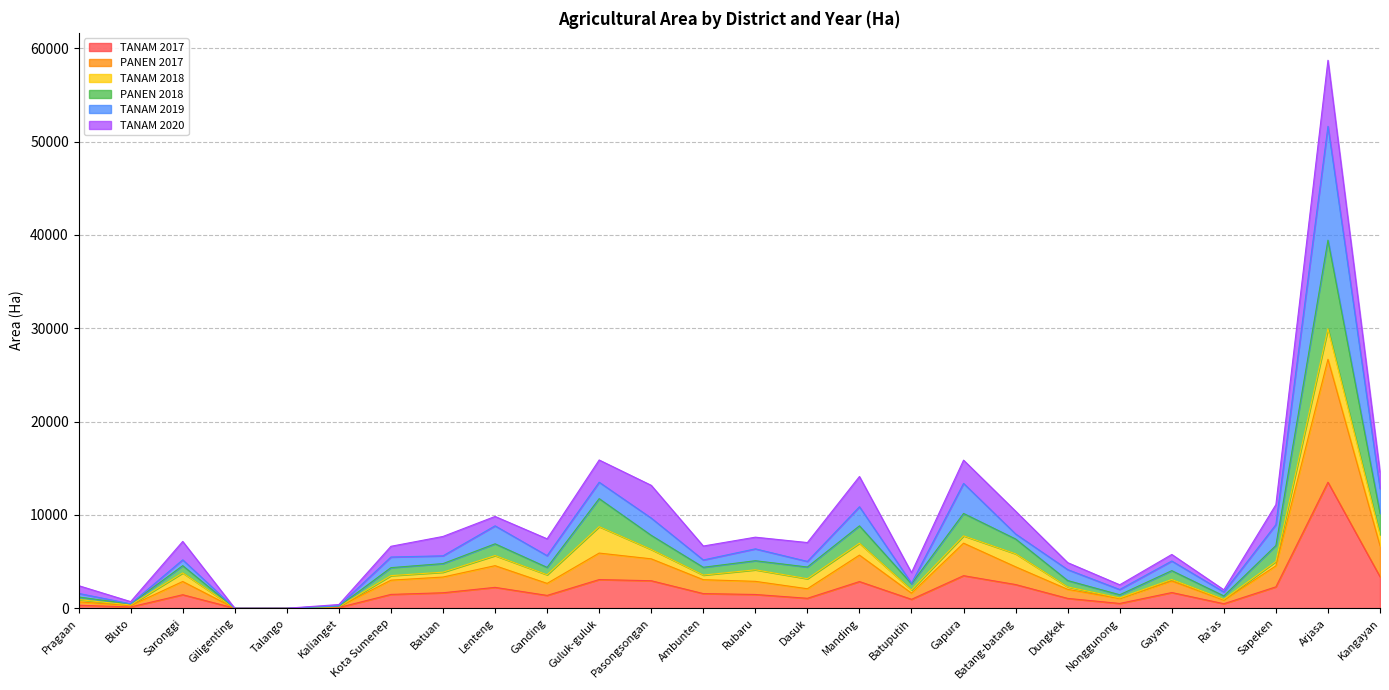

What are all the series names shown in the legend?

TANAM 2017, PANEN 2017, TANAM 2018, PANEN 2018, TANAM 2019, TANAM 2020